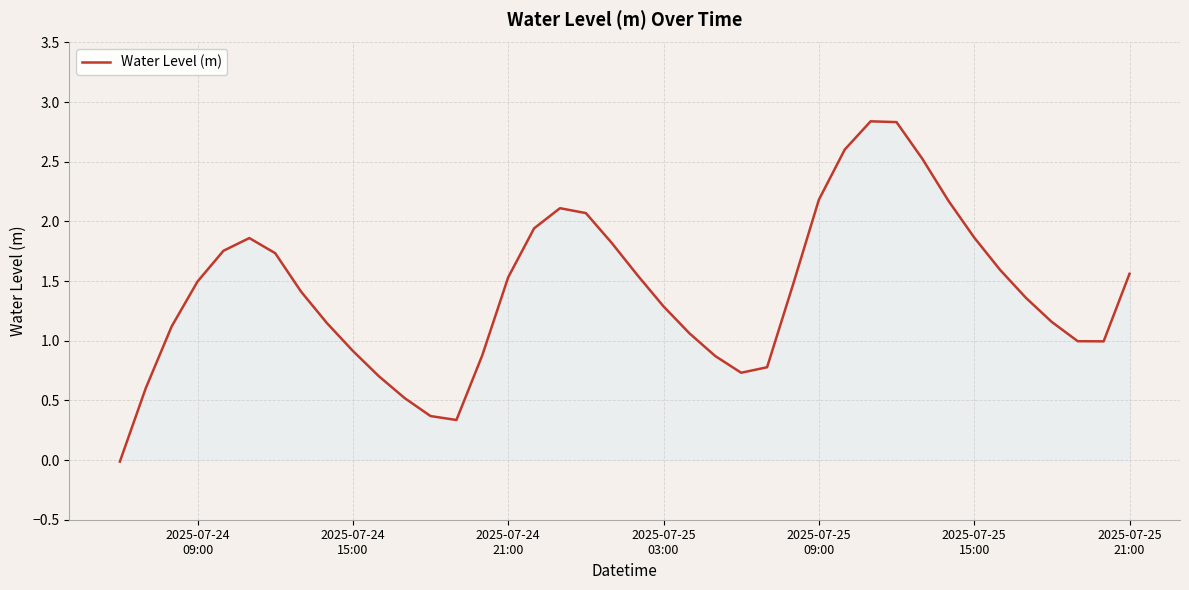

What is the greatest value displayed?

2.8